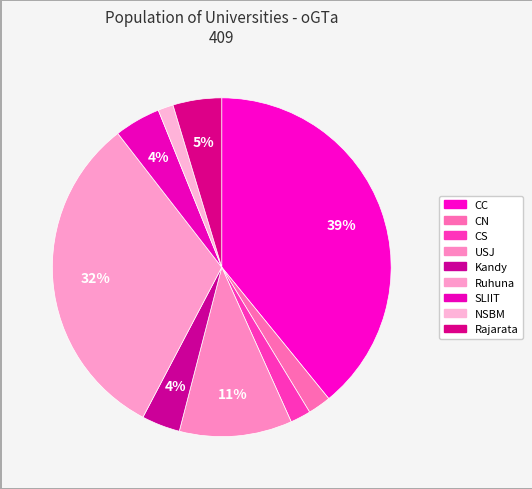

How many slices are in this pie chart?

9